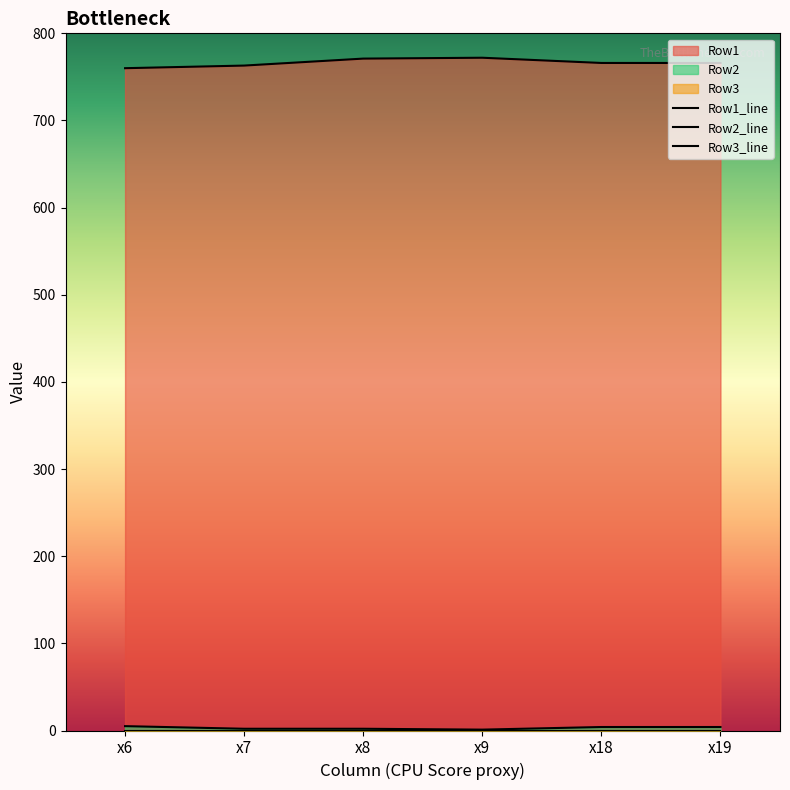

List the series in order of their peak value, lowest first.

Row3_line, Row2_line, Row1_line